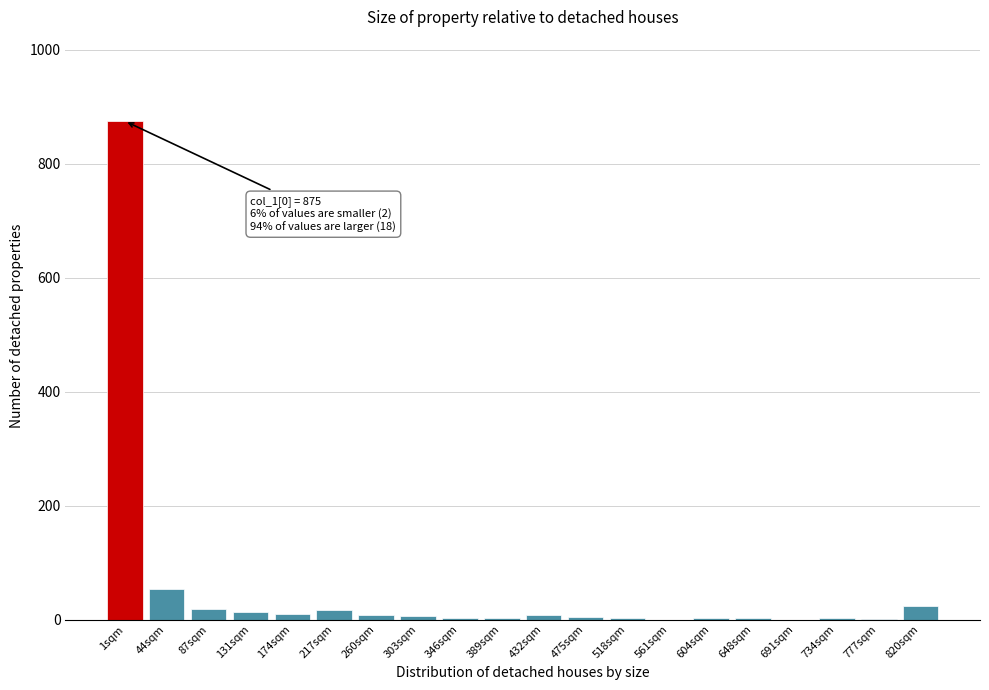

The value at 561sqm is 458. True or false?

False